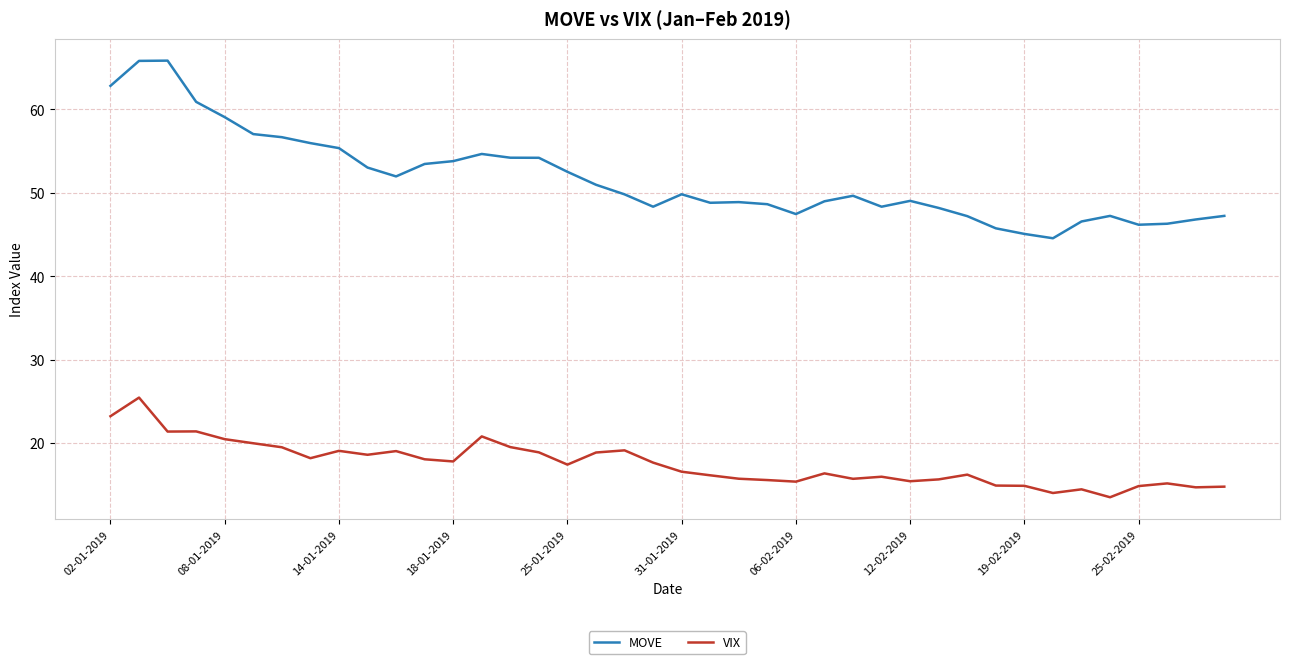

List the series in order of their overall mean, lowest first.

VIX, MOVE